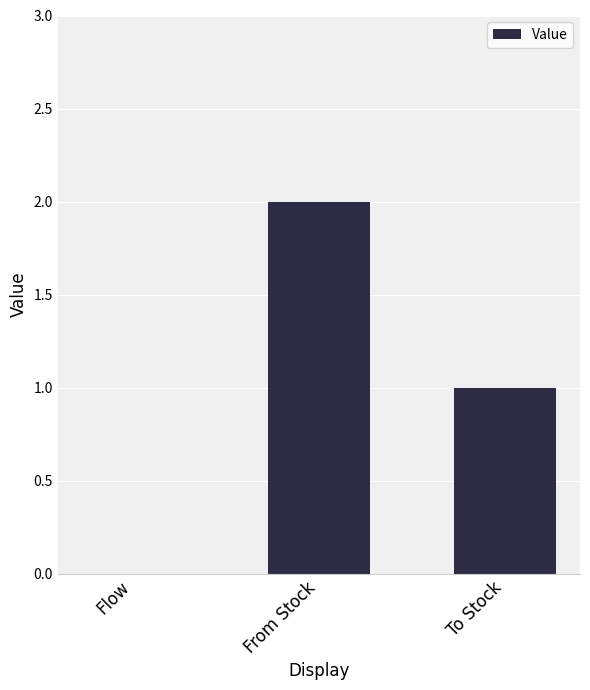

Are the bars horizontal?

No